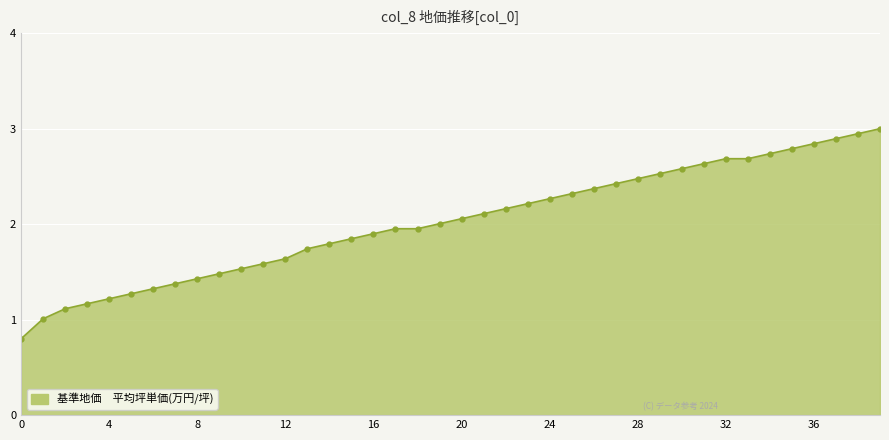

What is the maximum value shown in the chart?

3.0